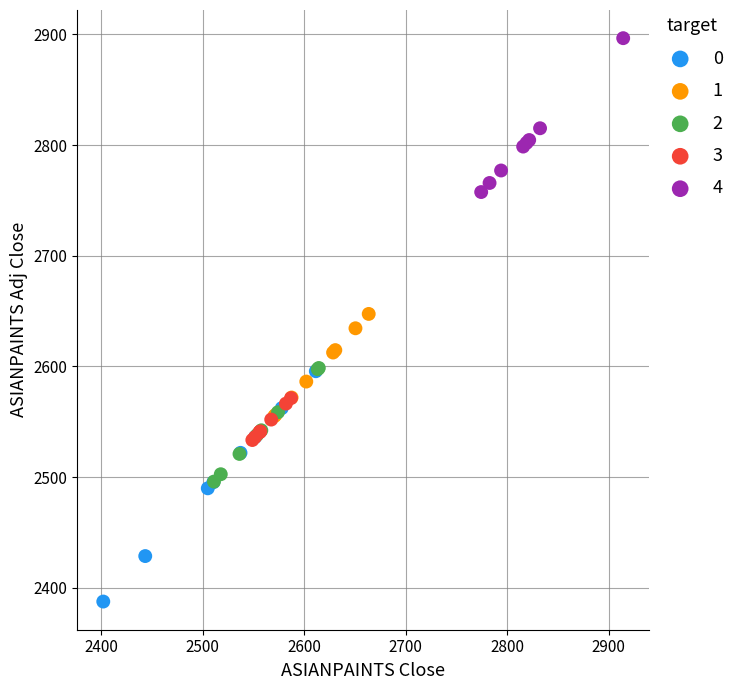

Which series reaches the maximum Y coordinate?

4